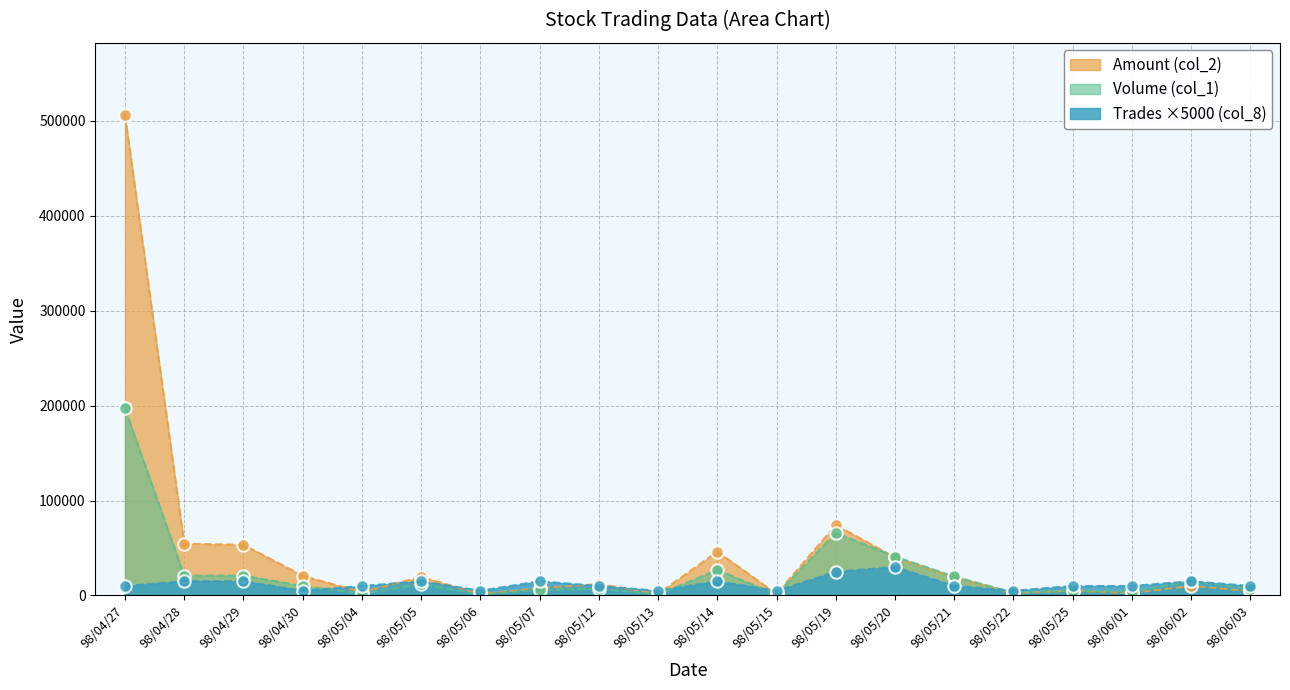

How many intersections are there between Trades (col_8) and Volume (col_1)?

5